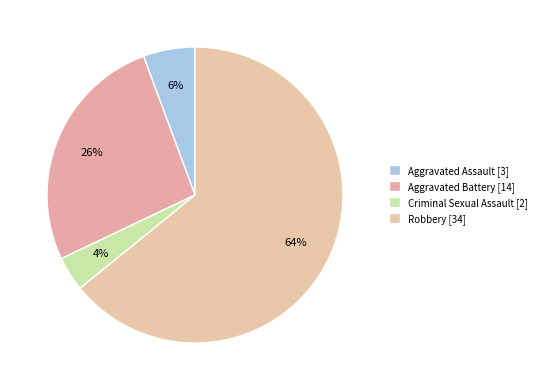

Rank the categories by value from highest to lowest.

Robbery, Aggravated Battery, Aggravated Assault, Criminal Sexual Assault